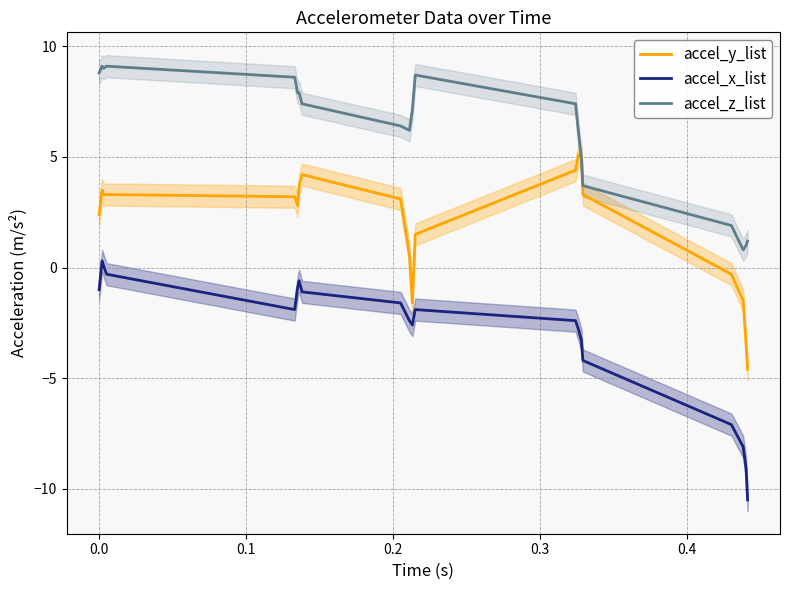

True or false: accel_y_list and accel_x_list cross at least once.

False